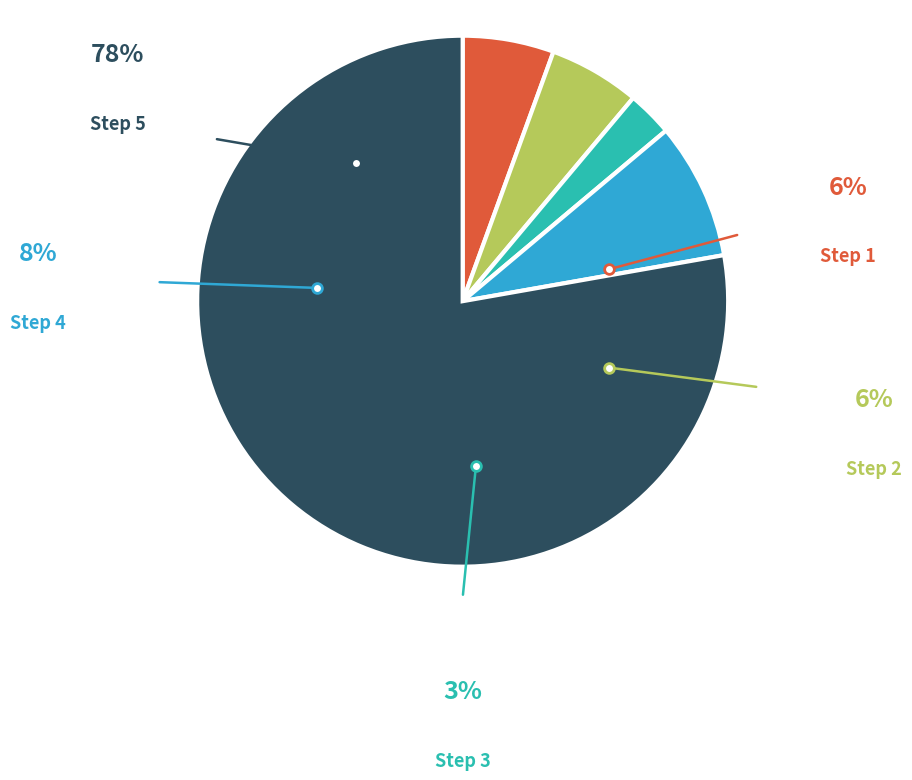

To the nearest percent, what is the combined percentage of Step 4 and Step 1?

14%